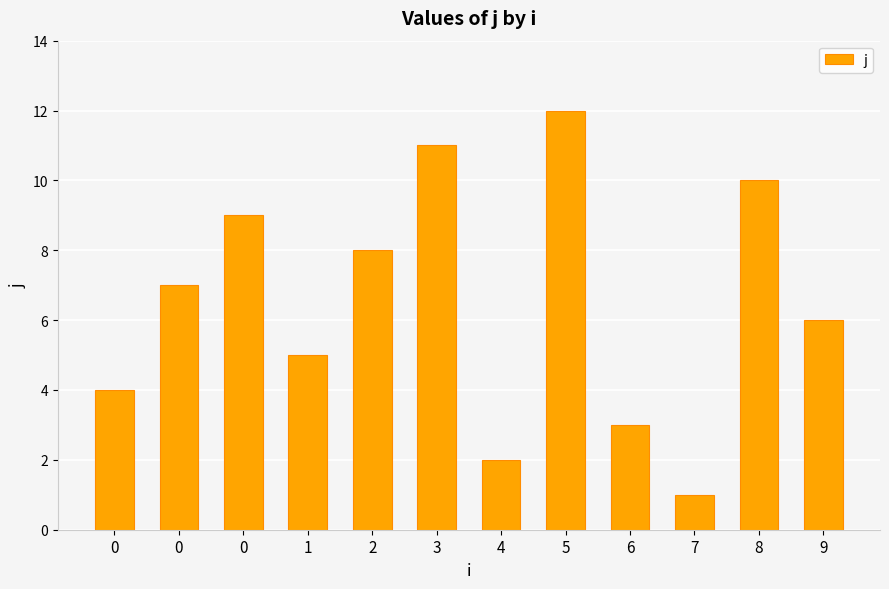

What is the sum of the values at 7 and 1?

6